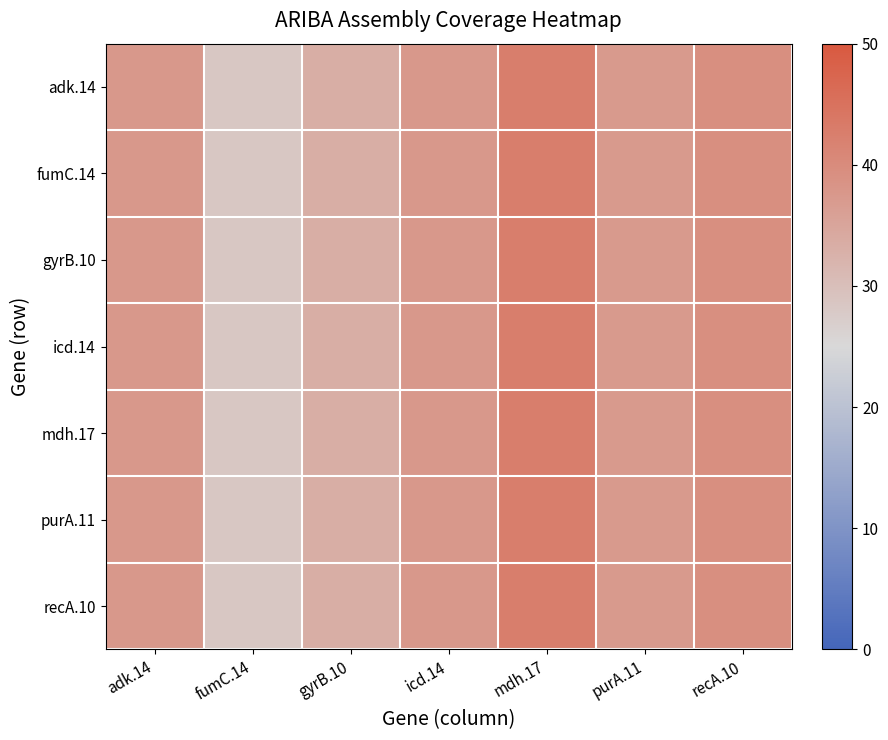

Reading left to right, extract all data points from this chart.

adk.14: adk.14=37.5	fumC.14=28.4	gyrB.10=33.3	icd.14=37.5	mdh.17=42.6	purA.11=37.2	recA.10=39.4
fumC.14: adk.14=37.5	fumC.14=28.4	gyrB.10=33.3	icd.14=37.5	mdh.17=42.6	purA.11=37.2	recA.10=39.4
gyrB.10: adk.14=37.5	fumC.14=28.4	gyrB.10=33.3	icd.14=37.5	mdh.17=42.6	purA.11=37.2	recA.10=39.4
icd.14: adk.14=37.5	fumC.14=28.4	gyrB.10=33.3	icd.14=37.5	mdh.17=42.6	purA.11=37.2	recA.10=39.4
mdh.17: adk.14=37.5	fumC.14=28.4	gyrB.10=33.3	icd.14=37.5	mdh.17=42.6	purA.11=37.2	recA.10=39.4
purA.11: adk.14=37.5	fumC.14=28.4	gyrB.10=33.3	icd.14=37.5	mdh.17=42.6	purA.11=37.2	recA.10=39.4
recA.10: adk.14=37.5	fumC.14=28.4	gyrB.10=33.3	icd.14=37.5	mdh.17=42.6	purA.11=37.2	recA.10=39.4